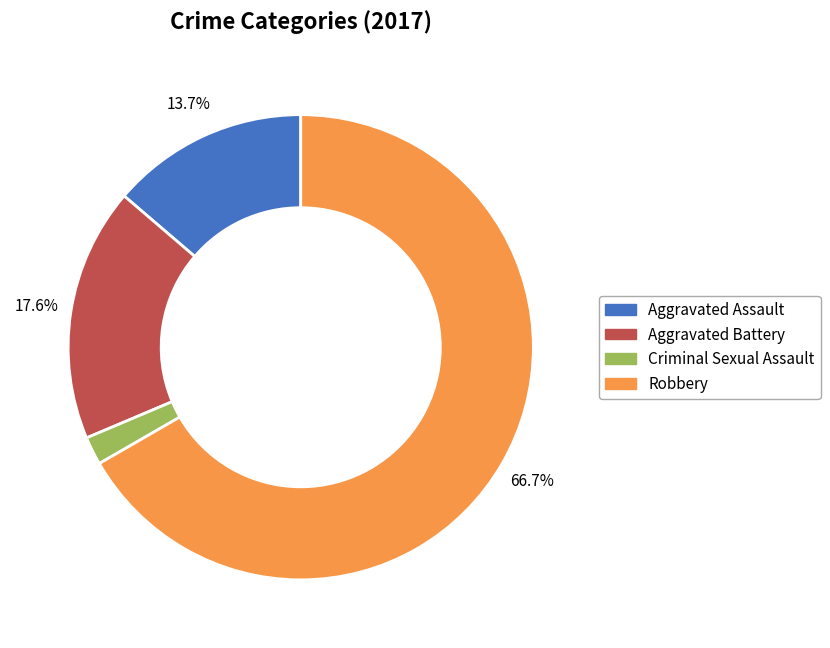

What is the majority slice?

Robbery